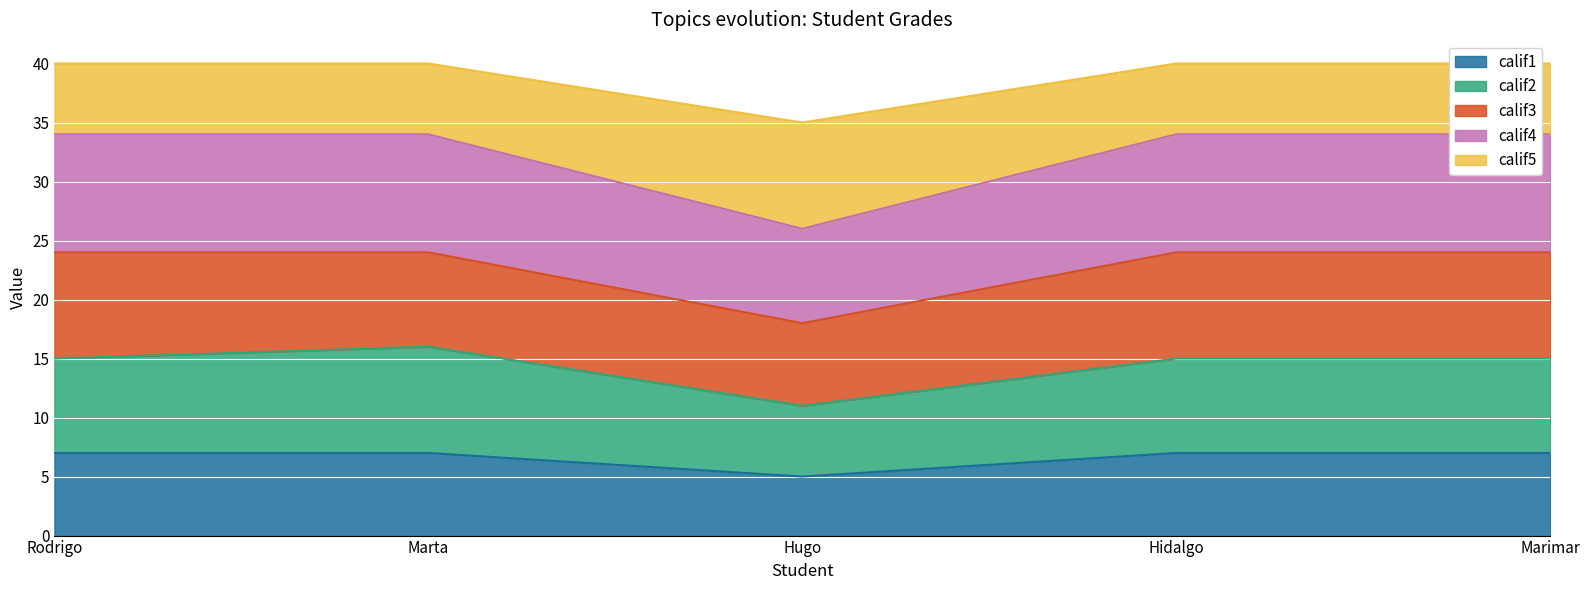

True or false: calif1 has a value of 5 at Hugo.

True